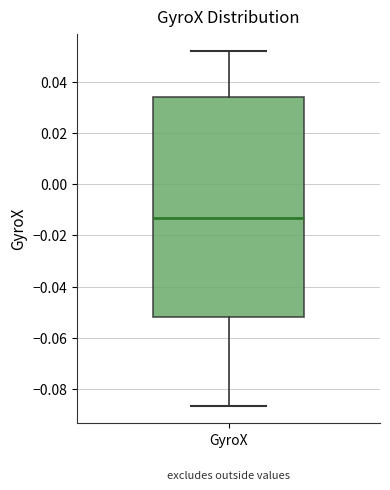

Where does the lower whisker of the box for GyroX end on the y-axis? The values are not printed on the chart, so give them approximately, as read against the axis.

-0.086